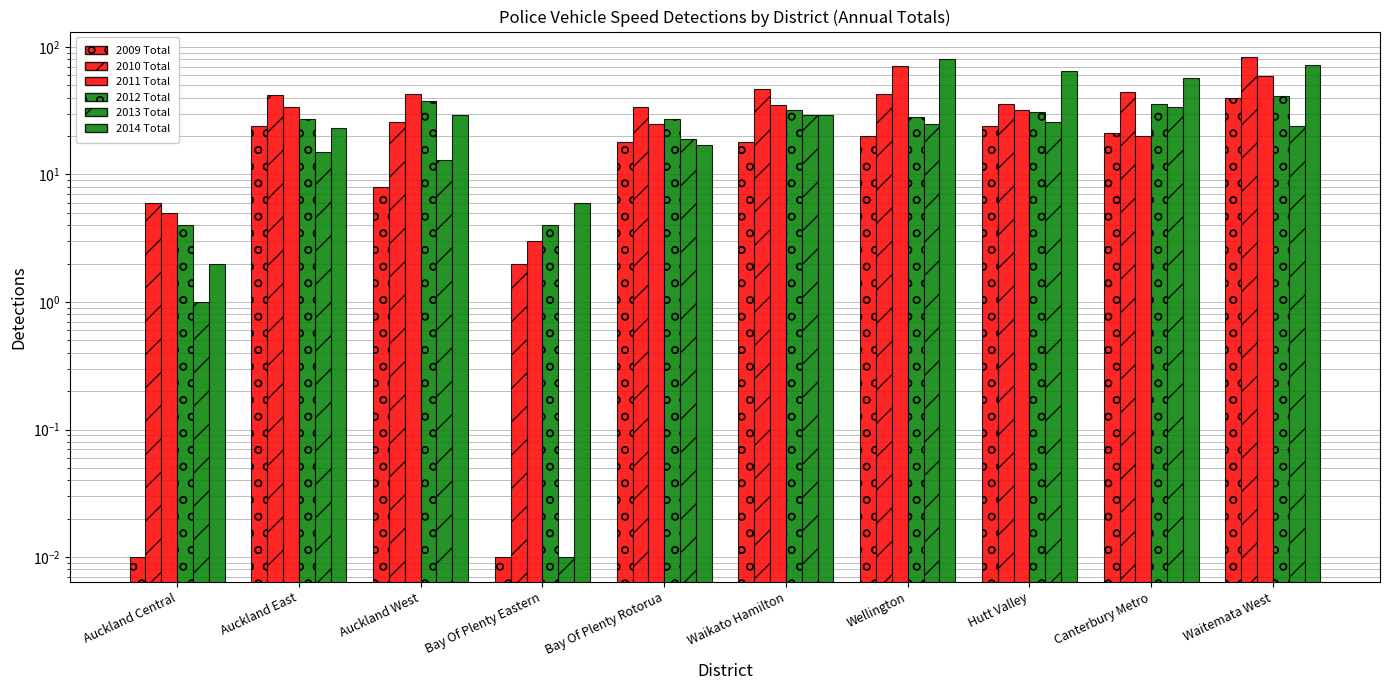

Count the number of data series in this chart.

6